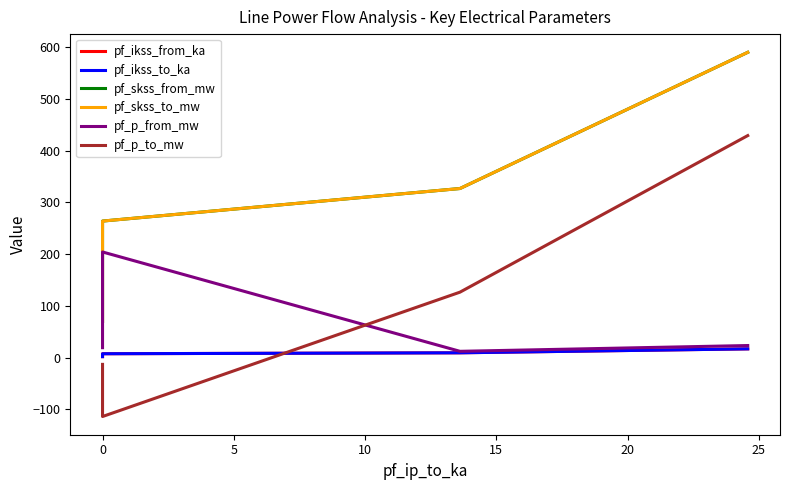

Is it true that pf_p_from_mw equals 17.3 at 5?

False